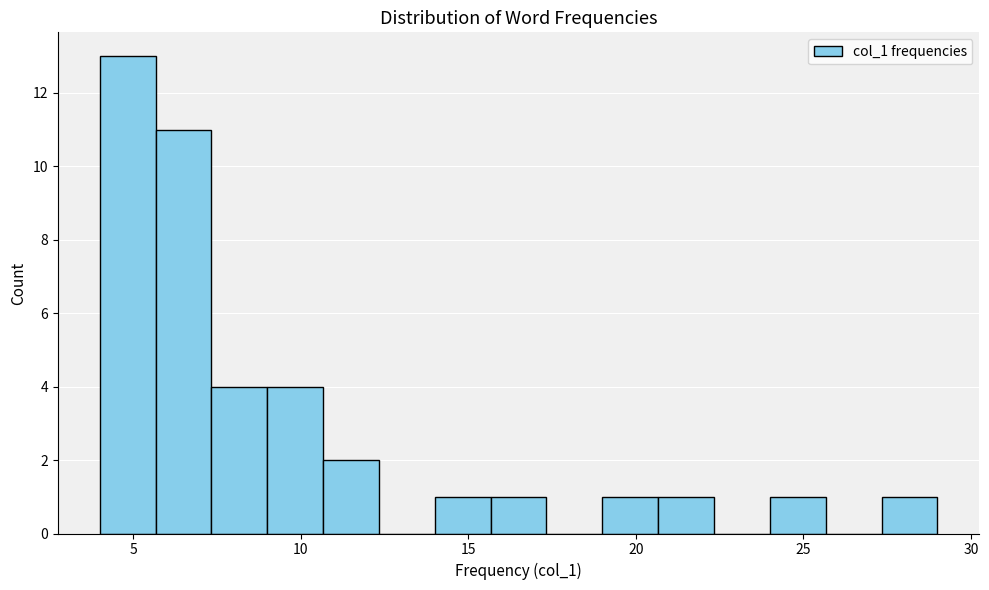

Read against the x-axis, roughly where is the centre of the tallest bar?

5.0